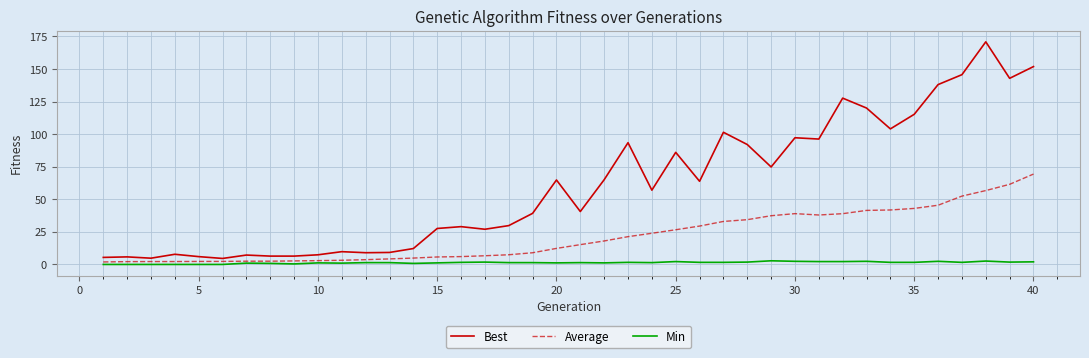

What is the maximum value for Best?

170.8